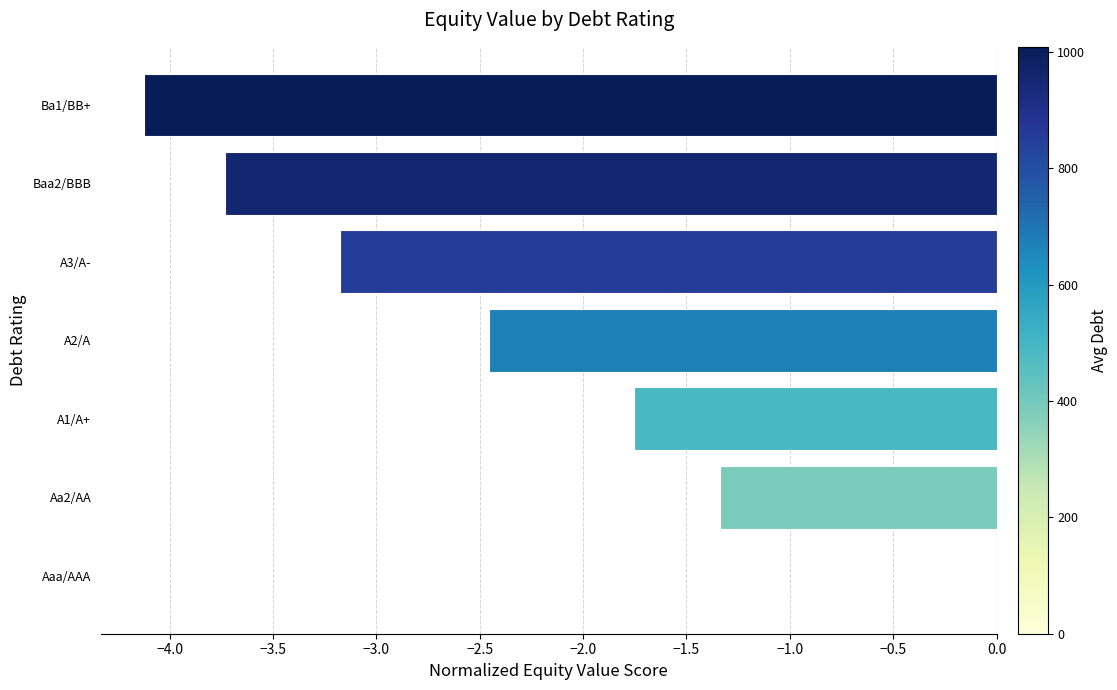

At which label is the value closest to -2?

A1/A+